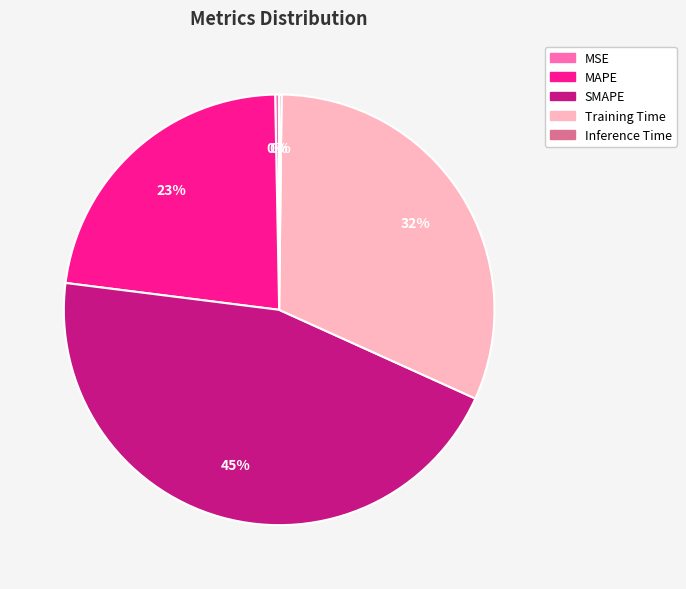

Which category has the biggest portion of the pie?

SMAPE